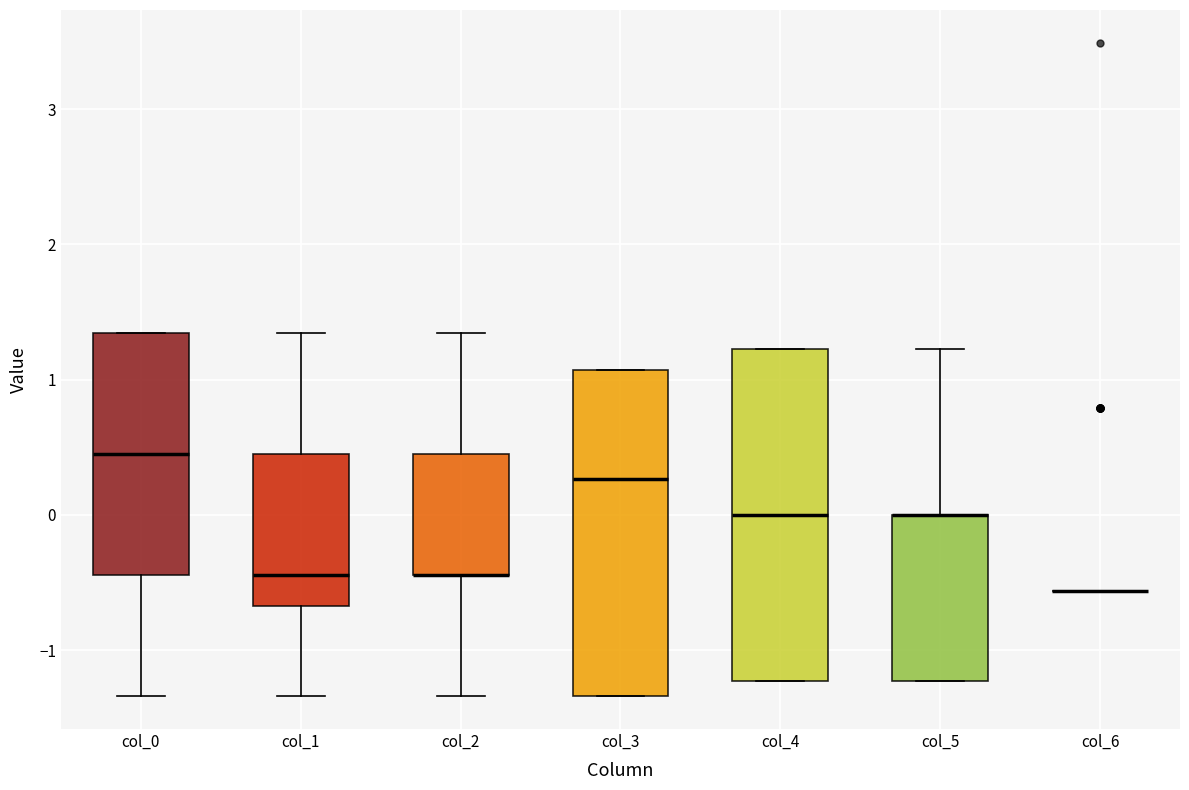

Reading left to right, read every box against the y-axis: the position of its median line, the range the box covers, and the ends of its whiskers. The values are not printed on the chart, so give them approximately, as read against the axis.

col_0: median 0.4, box -0.4 to 1.3, whiskers -1.3 to 1.3
col_1: median -0.4, box -0.7 to 0.4, whiskers -1.3 to 1.3
col_2: median -0.4 (drawn on the box's lower edge), box -0.4 to 0.4, whiskers -1.3 to 1.3
col_3: median 0.3, box -1.3 to 1.1, whiskers -1.3 to 1.1
col_4: median 0.0, box -1.2 to 1.2, whiskers -1.2 to 1.2
col_5: median 0.0 (drawn on the box's upper edge), box -1.2 to 0.0, whiskers -1.2 to 1.2
col_6: box collapsed to a line at -0.6, whiskers -0.6 to -0.6